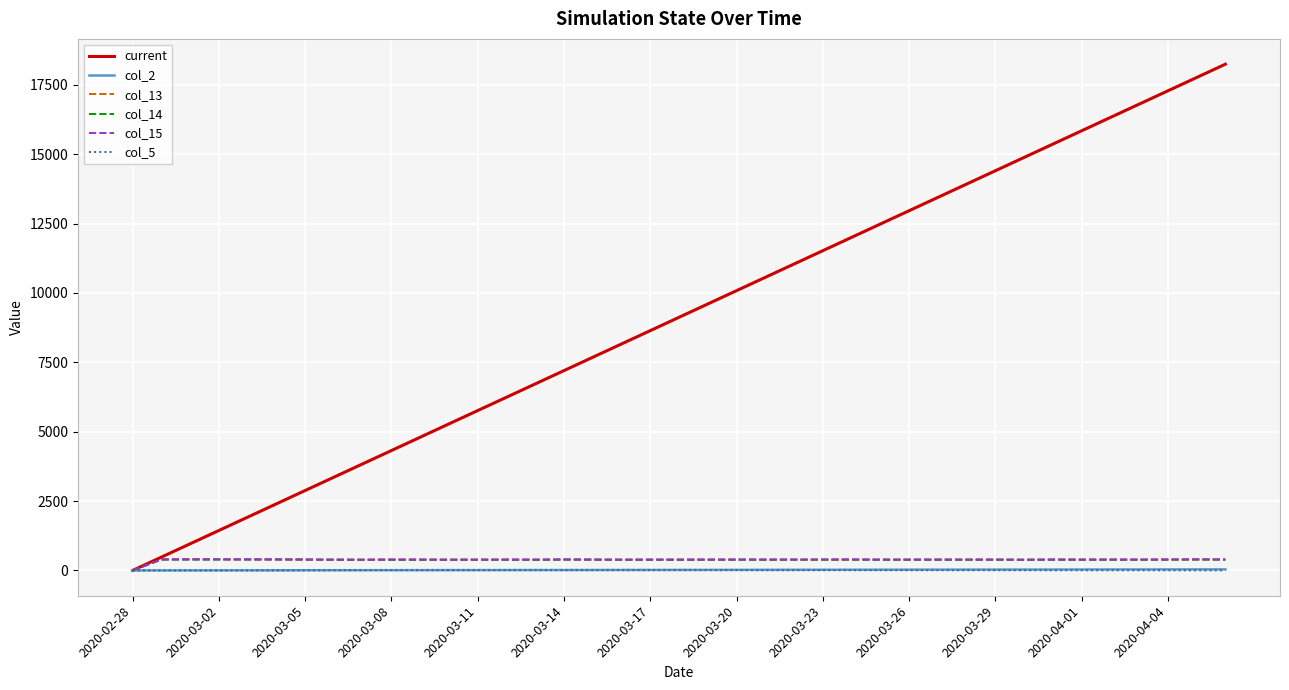

Which series has the largest total across all categories?

current